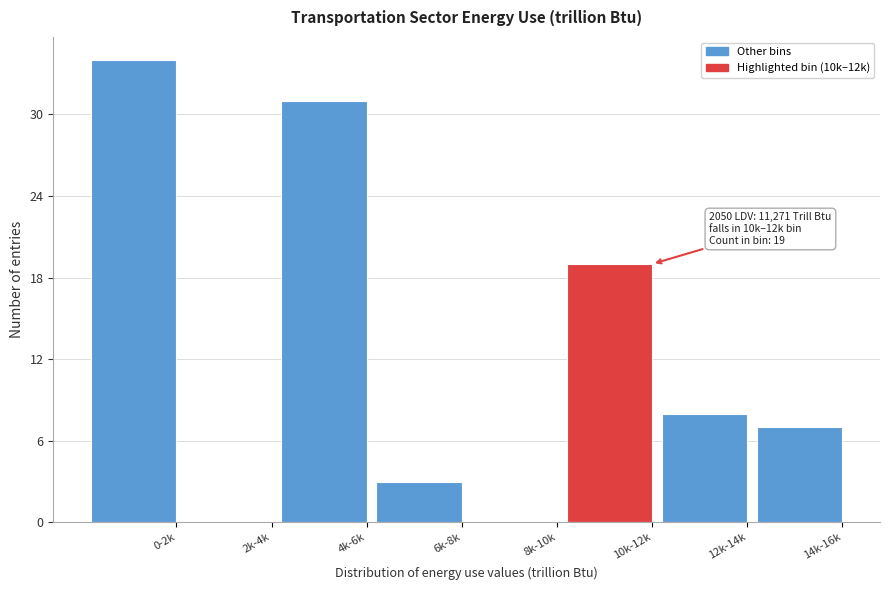

Reading left to right, extract all data points from this chart.

0-2k=34	2k-4k=0	4k-6k=31	6k-8k=3	8k-10k=0	10k-12k=19	12k-14k=8	14k-16k=7